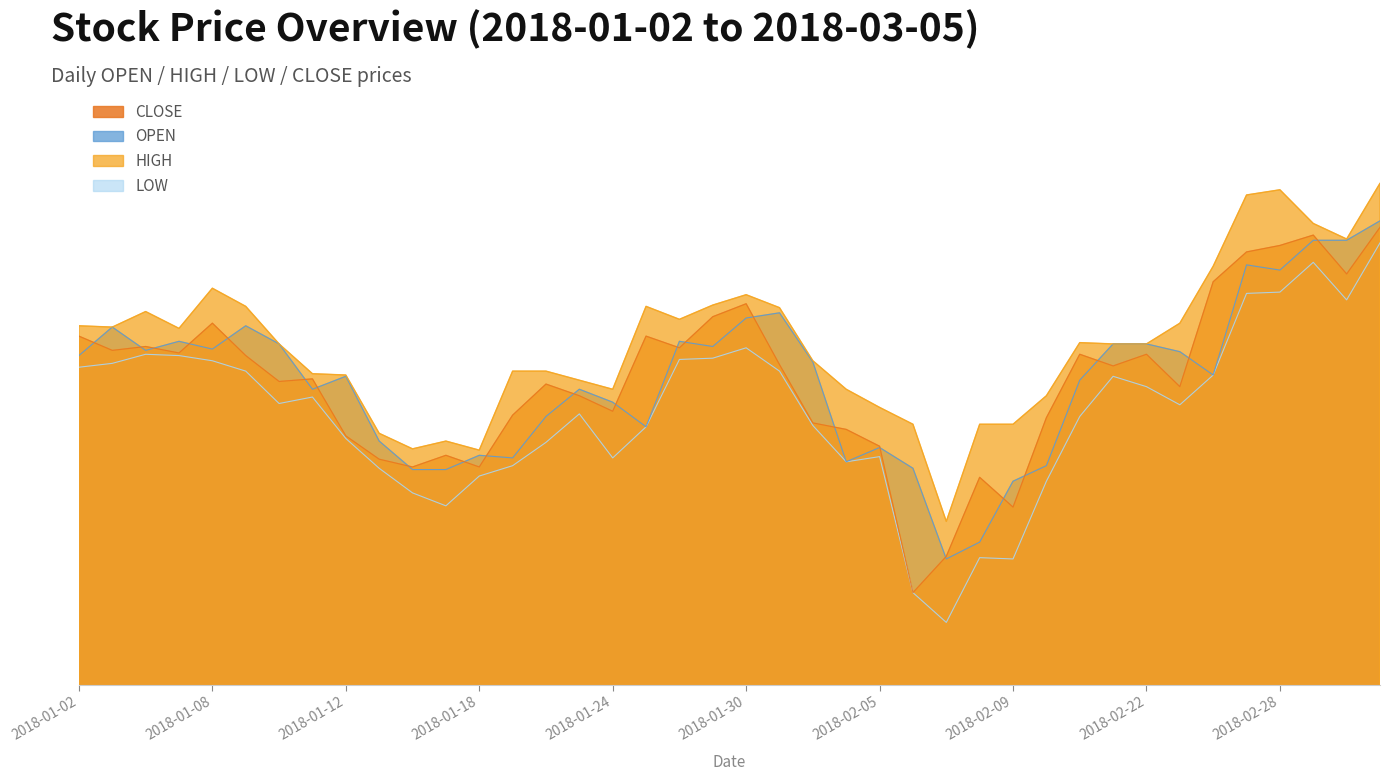

What position from the right is 2018-02-22?

8